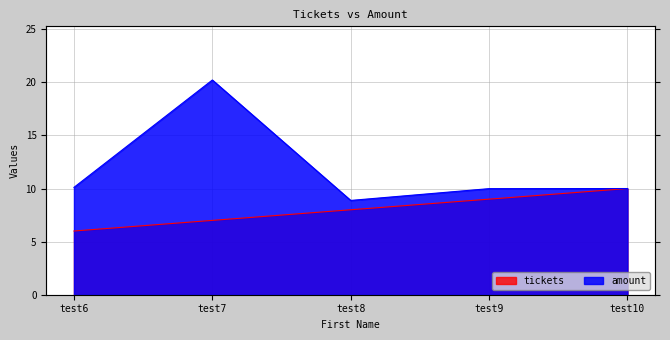

True or false: tickets has more than 1 points higher than both neighbors.

False